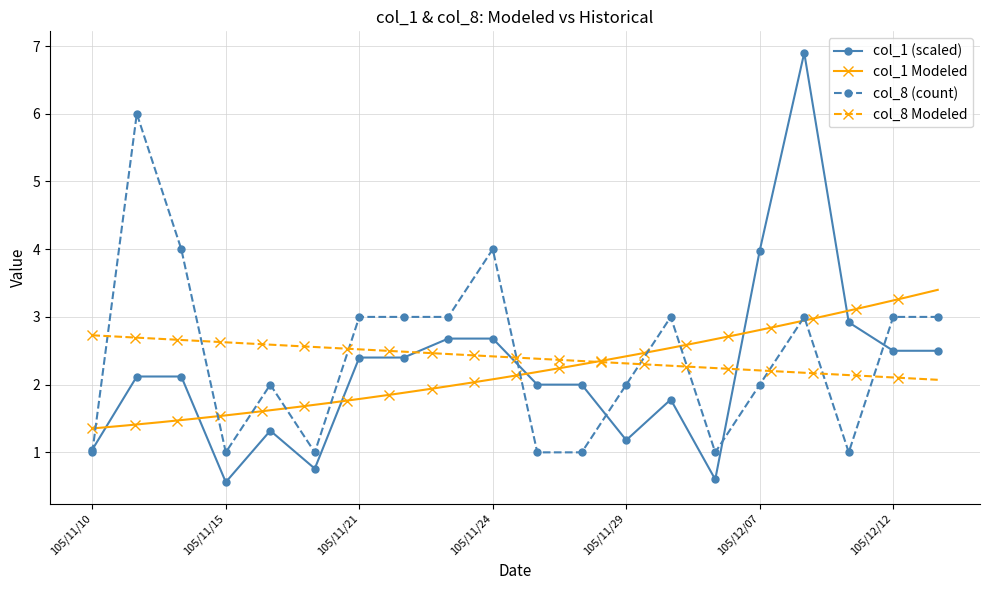

True or false: col_8 and col_1 intersect in this chart.

True